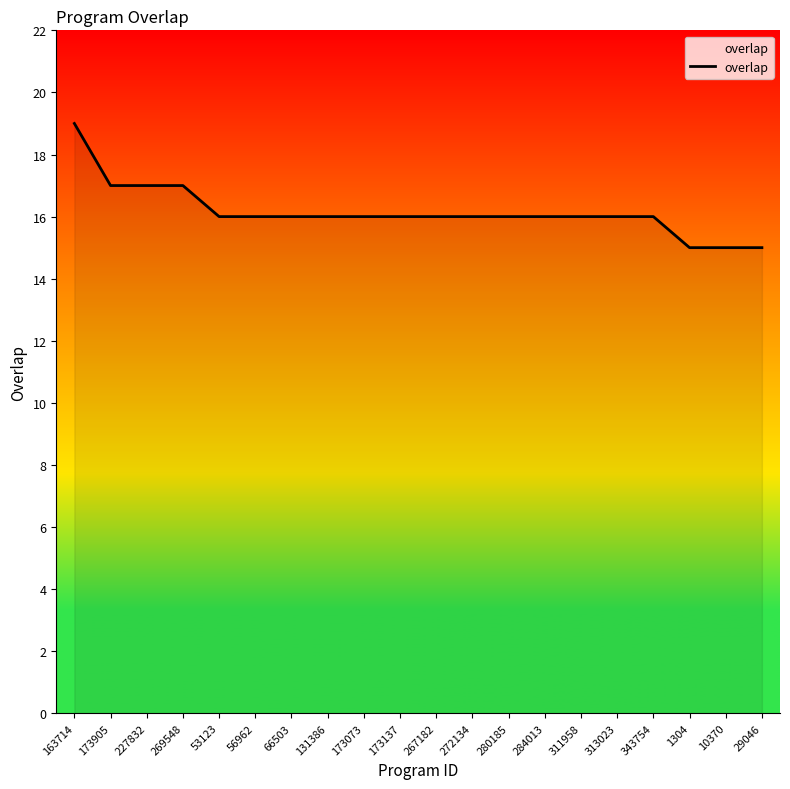

What position from the left is 10370?

19